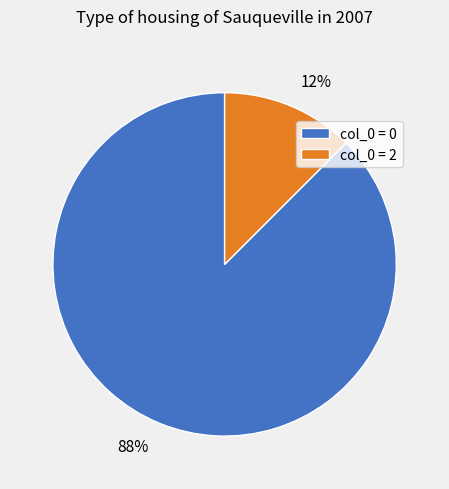

Is it true that 12% is 22% of the pie?

False